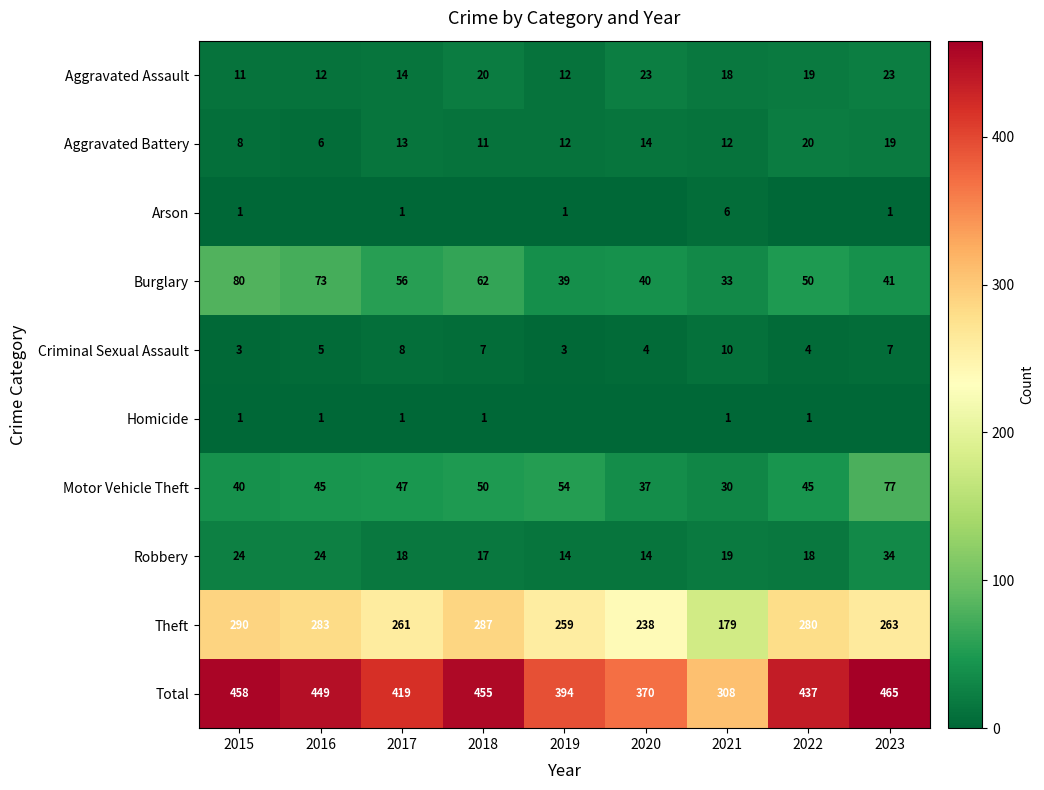

What is the spread (max minus min) of values at 2017?

418